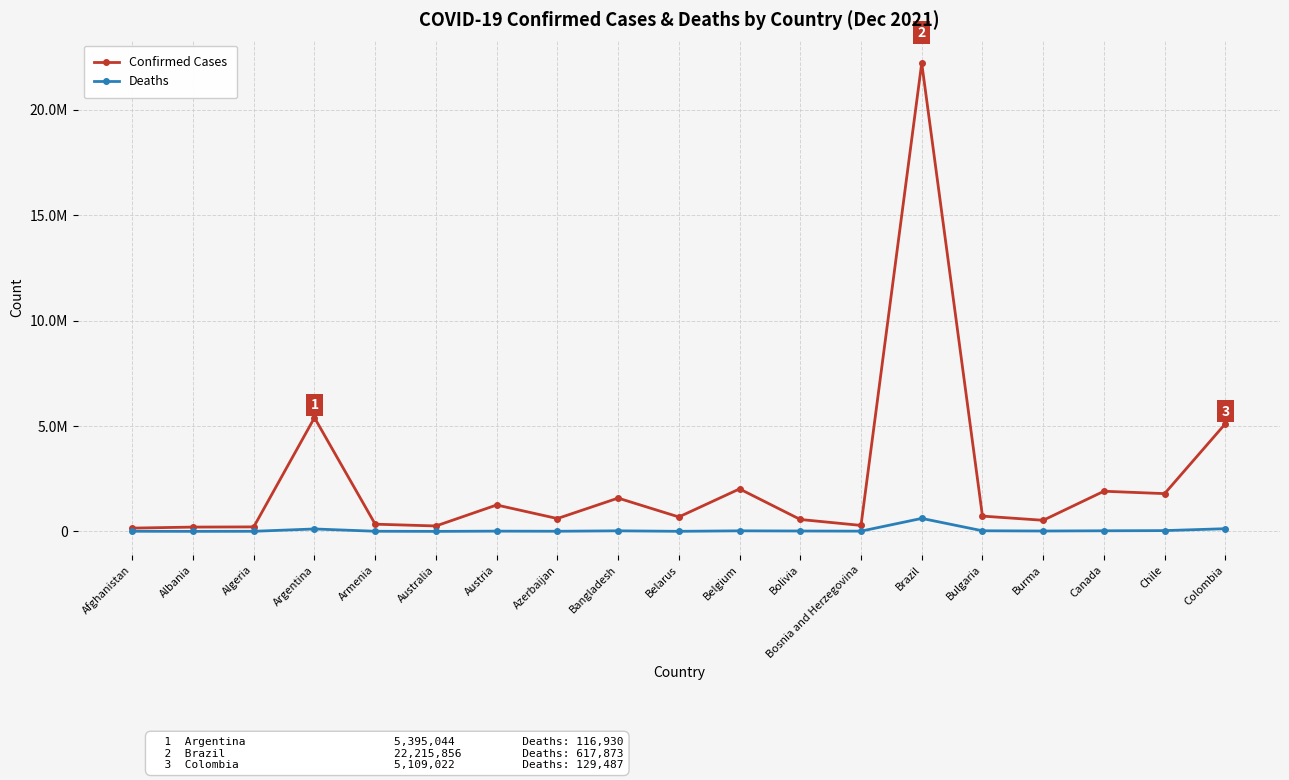

What are all the series names shown in the legend?

Confirmed Cases, Deaths